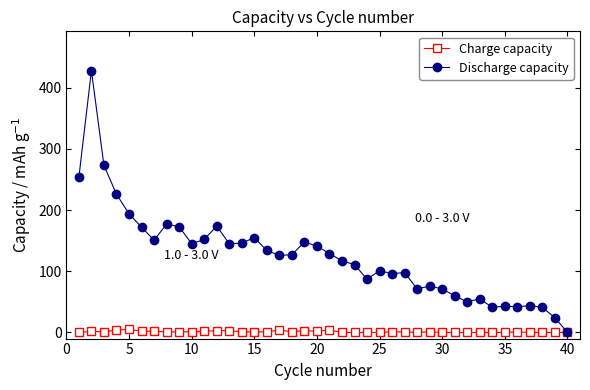

Which series has the largest range (max minus min)?

Discharge capacity